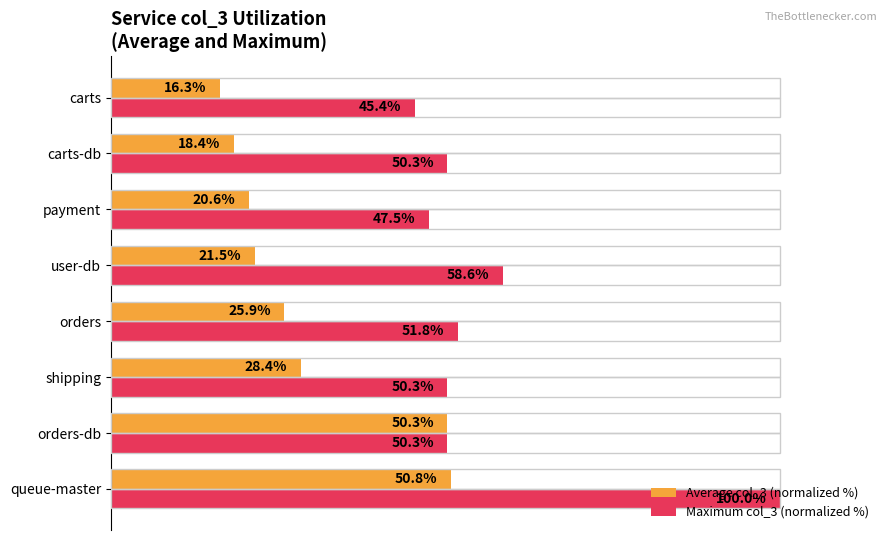

What are all the series names shown in the legend?

Average col_3 (normalized %), Maximum col_3 (normalized %)